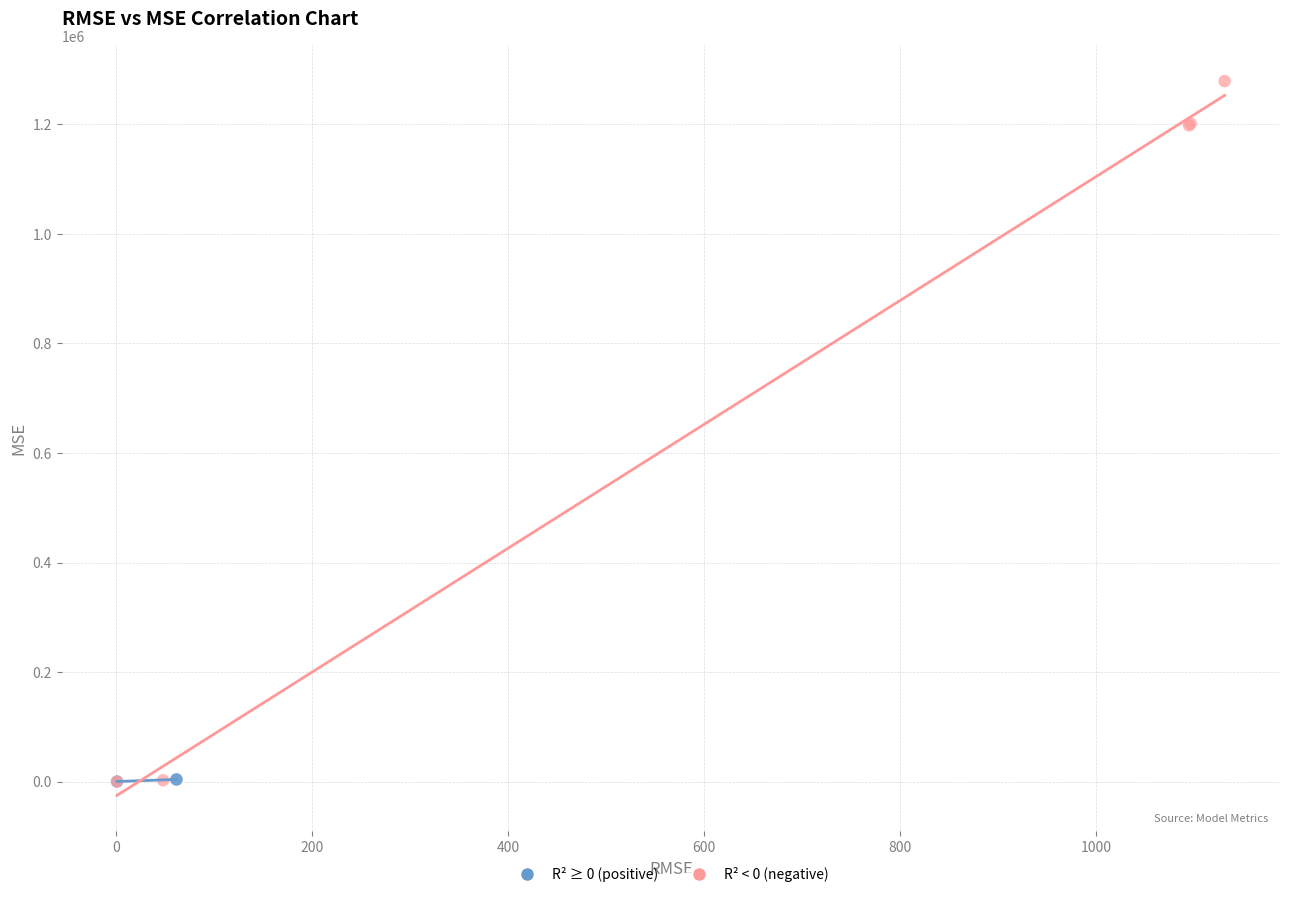

Which series has the widest spread of Y values?

R² < 0 (negative)